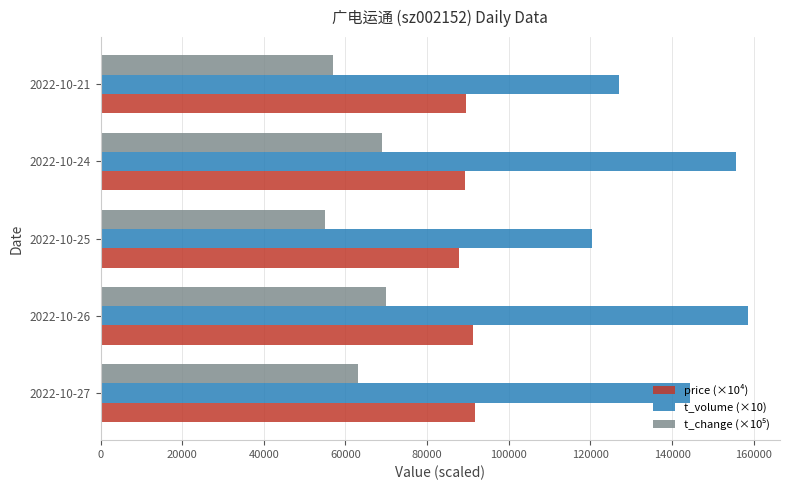

Which series has the largest range (max minus min)?

t_volume (×10)